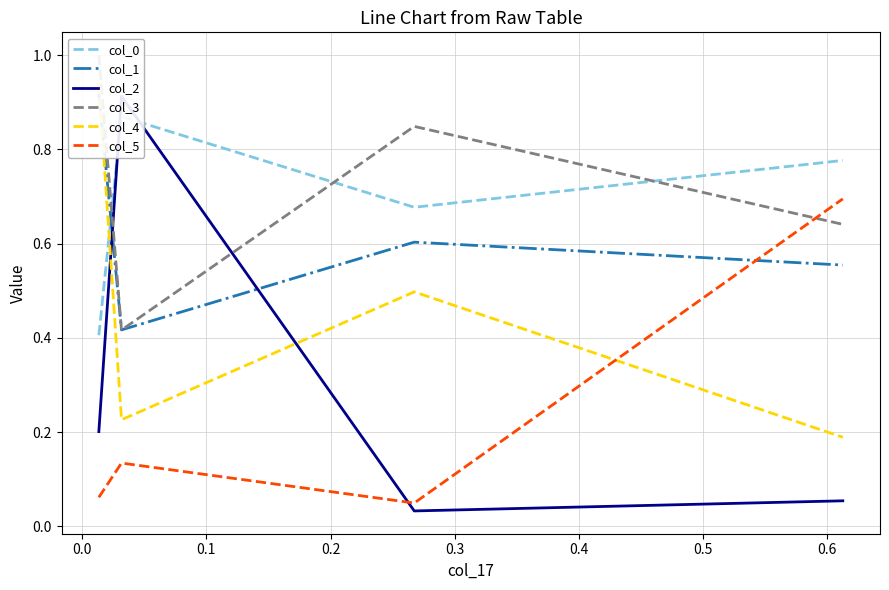

How many interior local valleys does the col_5 series have?

1